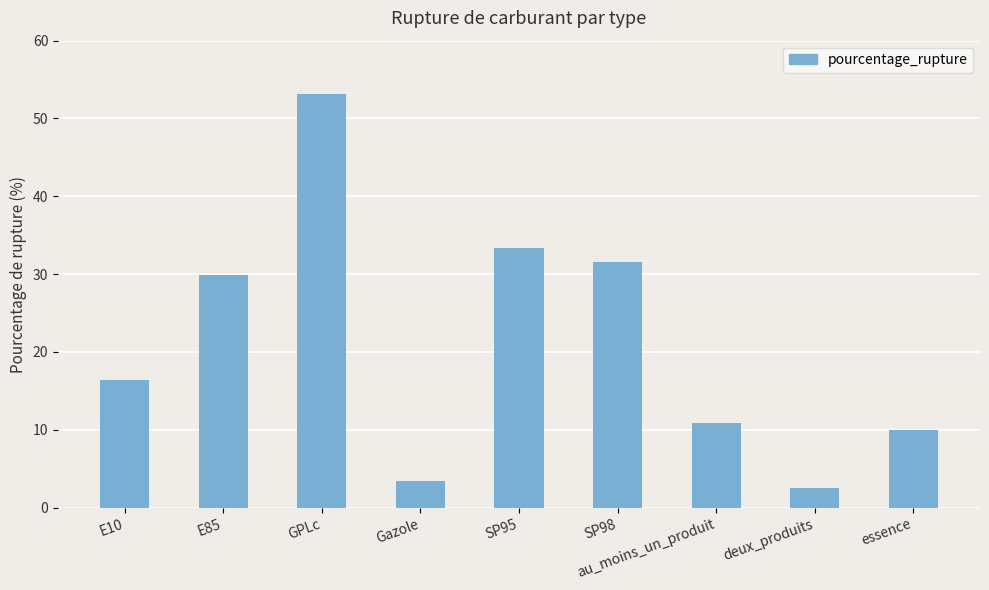

What position from the left is essence?

9